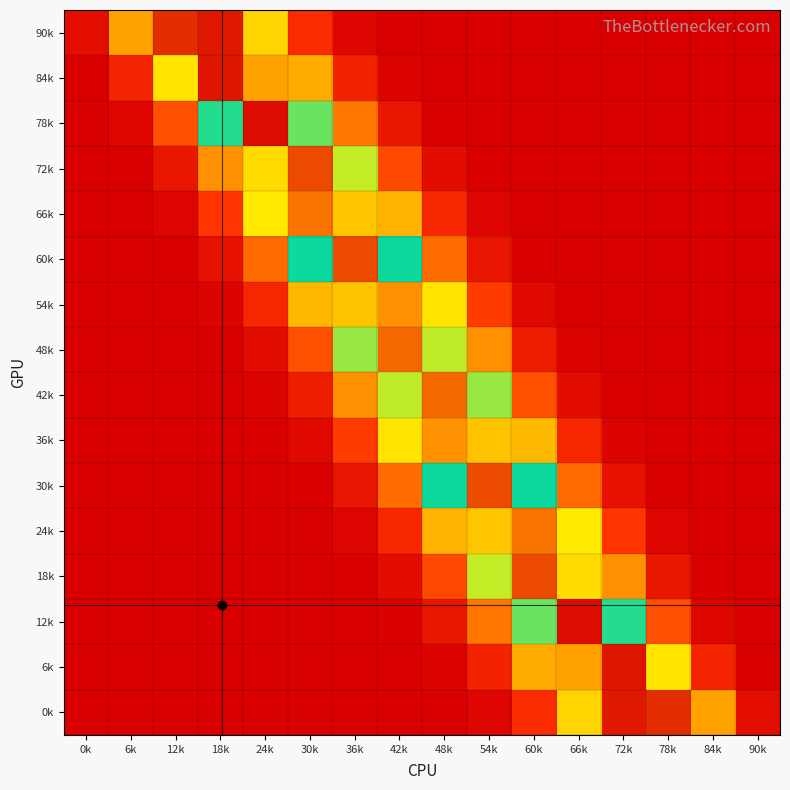

List the series in order of their peak value, lowest first.

54k, 36k, 24k, 66k, 48k, 42k, 30k, 60k, 18k, 72k, 90k, 0k, 6k, 84k, 12k, 78k